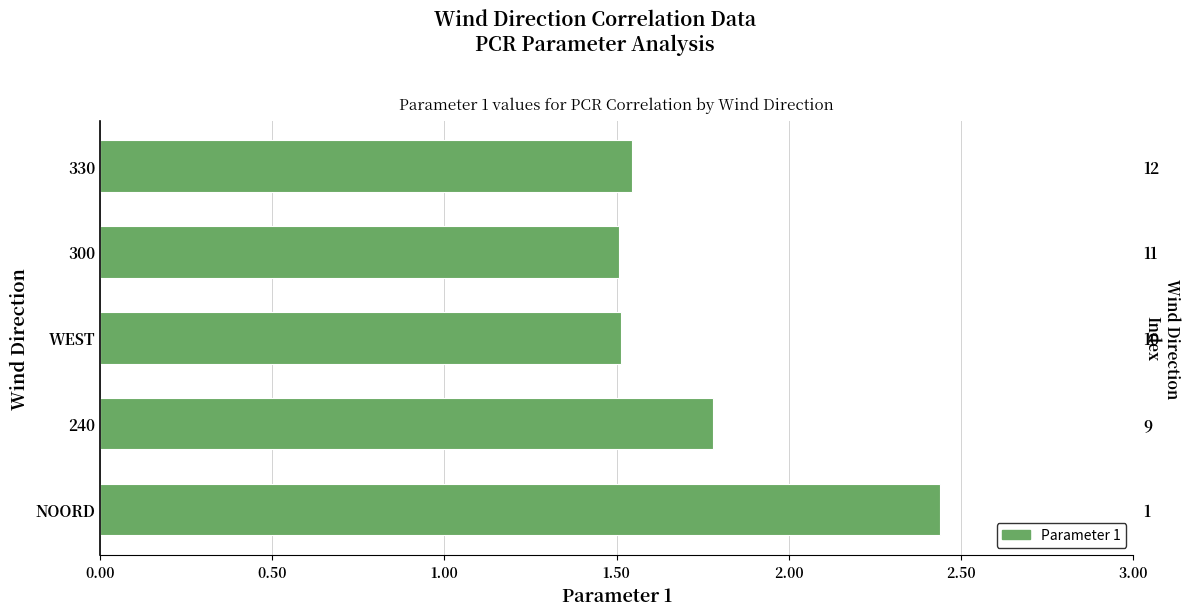

Count the number of data series in this chart.

1